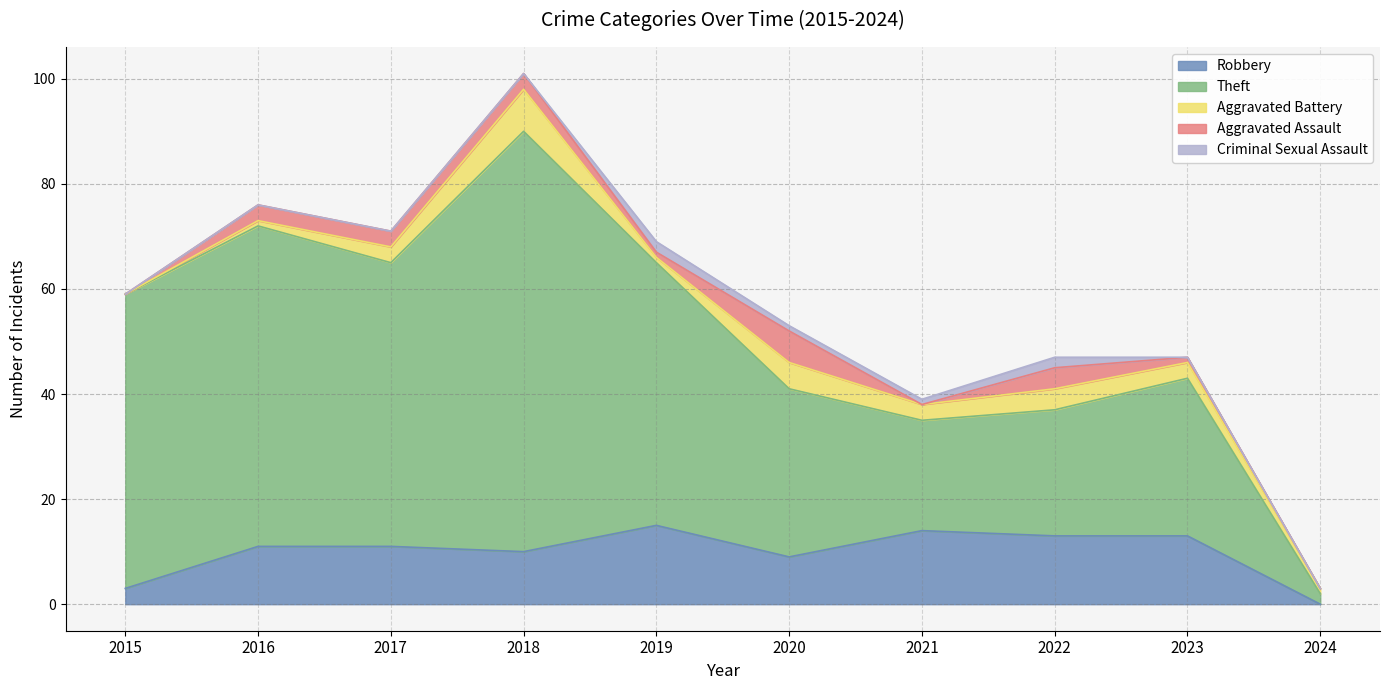

Does the chart have visible grid lines?

Yes